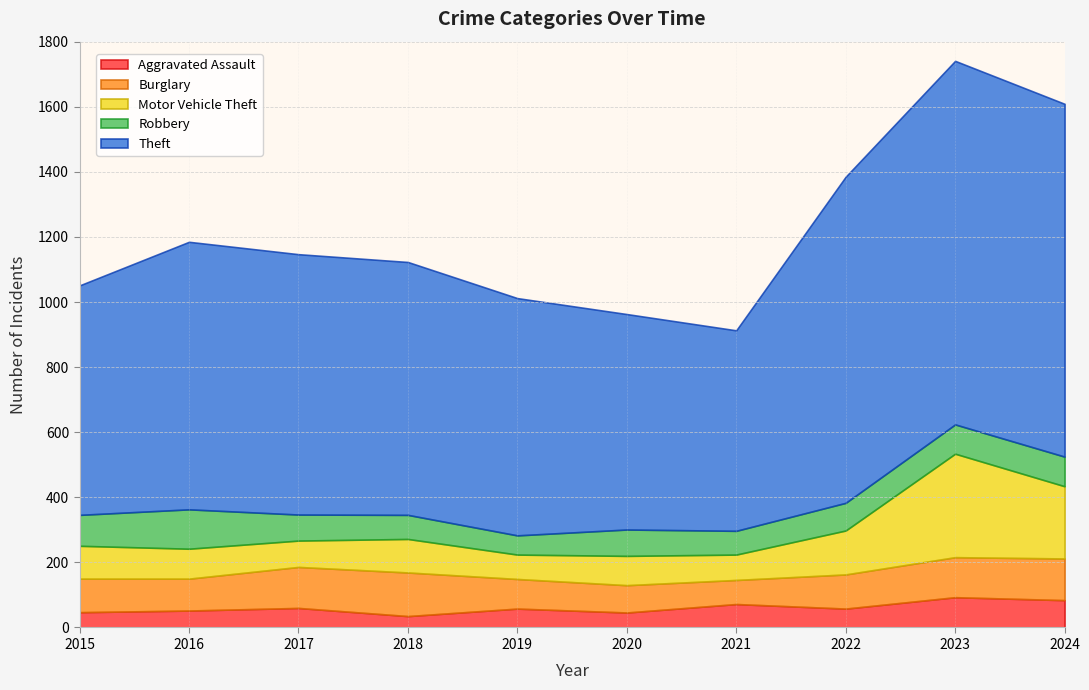

What are all the series names shown in the legend?

Aggravated Assault, Burglary, Motor Vehicle Theft, Robbery, Theft